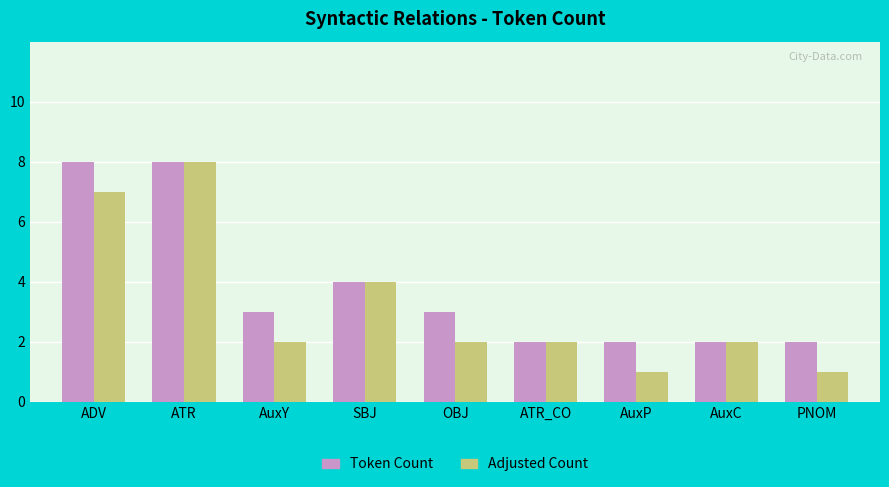

What is the label of the 2nd bar from the left?

ATR